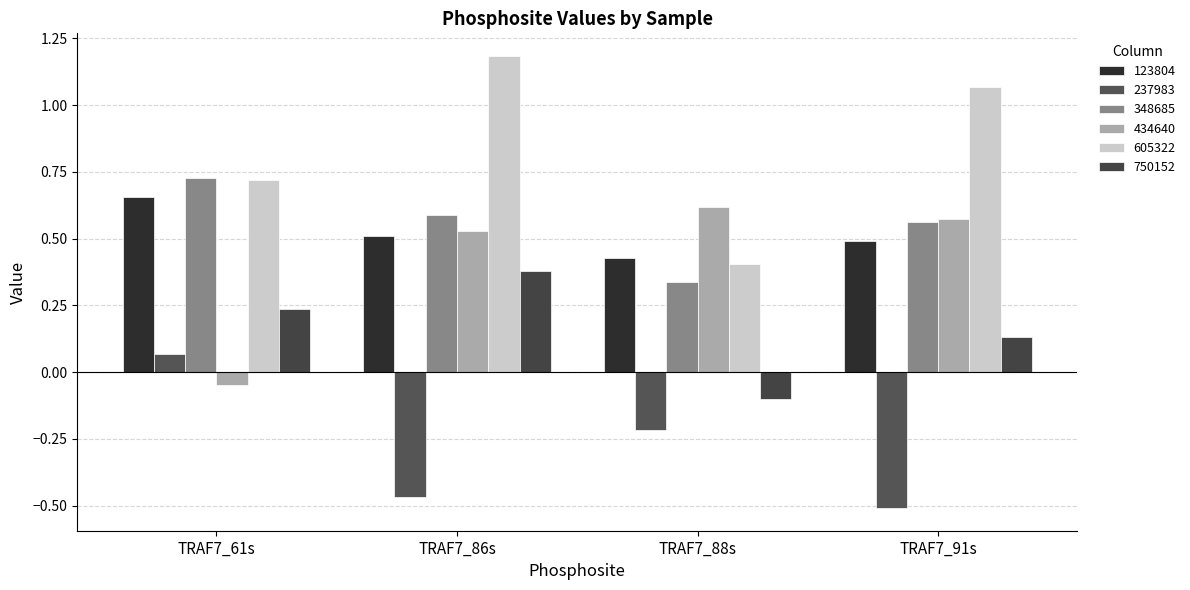

How many series are shown in this chart?

6